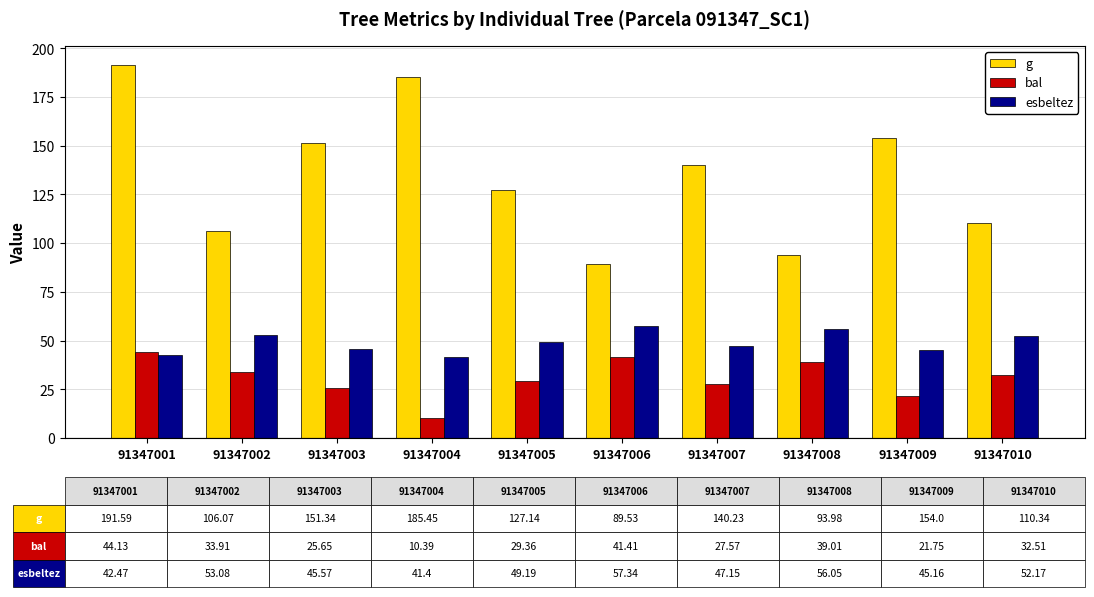

Which series has the widest spread of values?

g